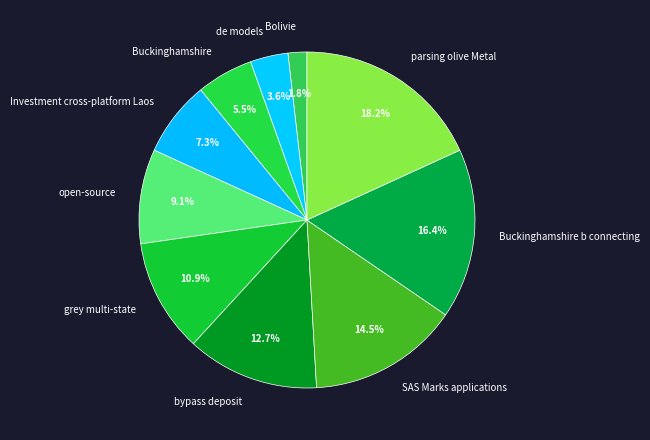

To the nearest percent, what percentage of the pie is open-source?

9%